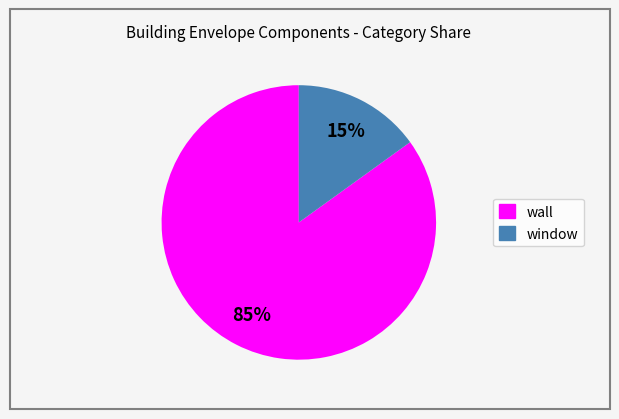

Between wall and window, which is larger?

wall